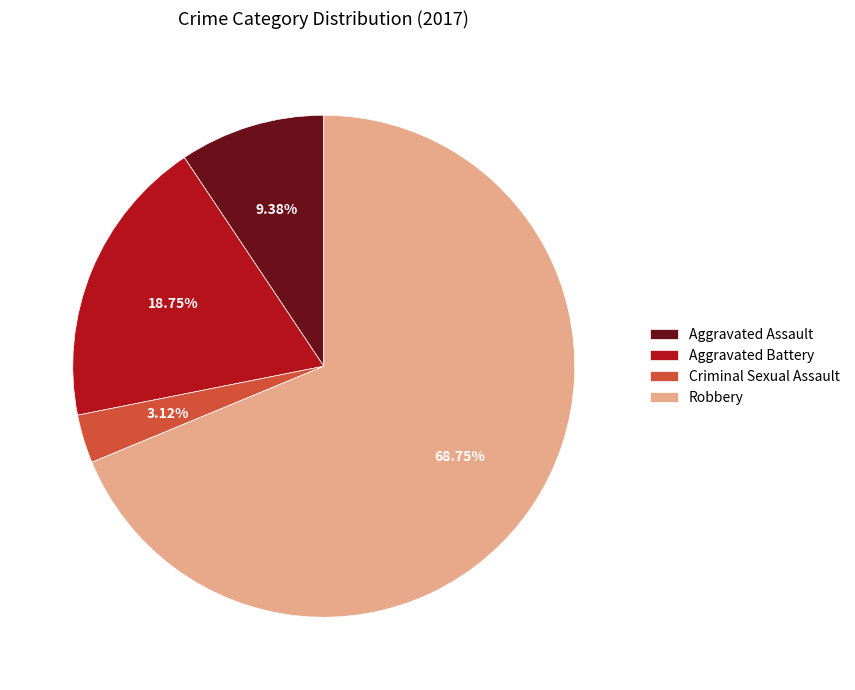

How many slices are in this pie chart?

4